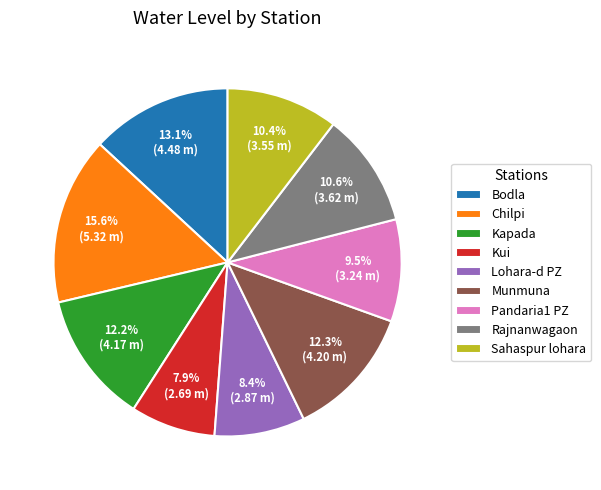

True or false: Rajnanwagaon accounts for 11% of the total.

True